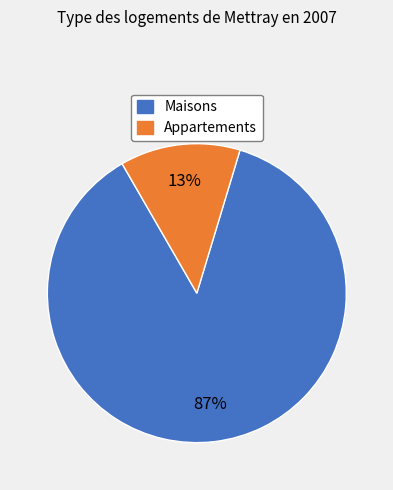

Is it true that Maisons is 87% of the pie?

True